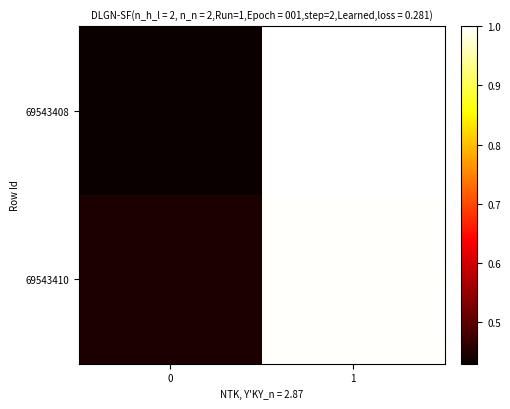

Which series has the largest range (max minus min)?

69543408